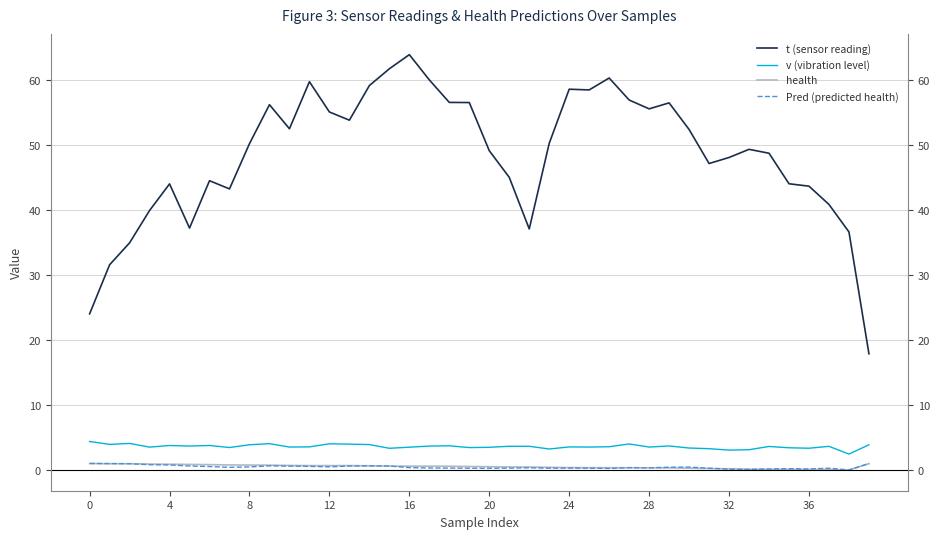

Which series has the widest spread of values?

t (sensor reading)